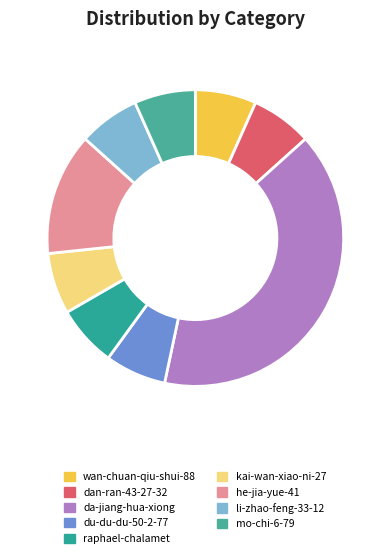

Count the number of slices in the pie.

9